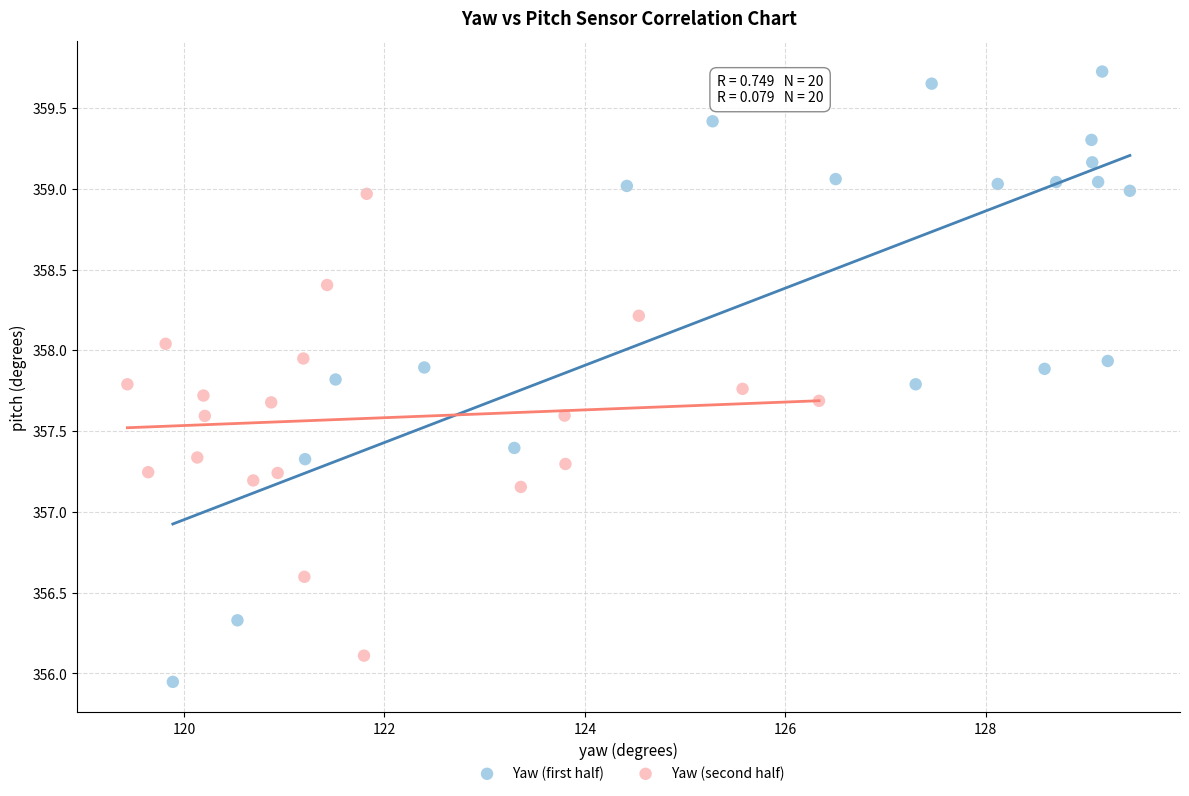

What are all the series names shown in the legend?

Yaw (first half), Yaw (second half)